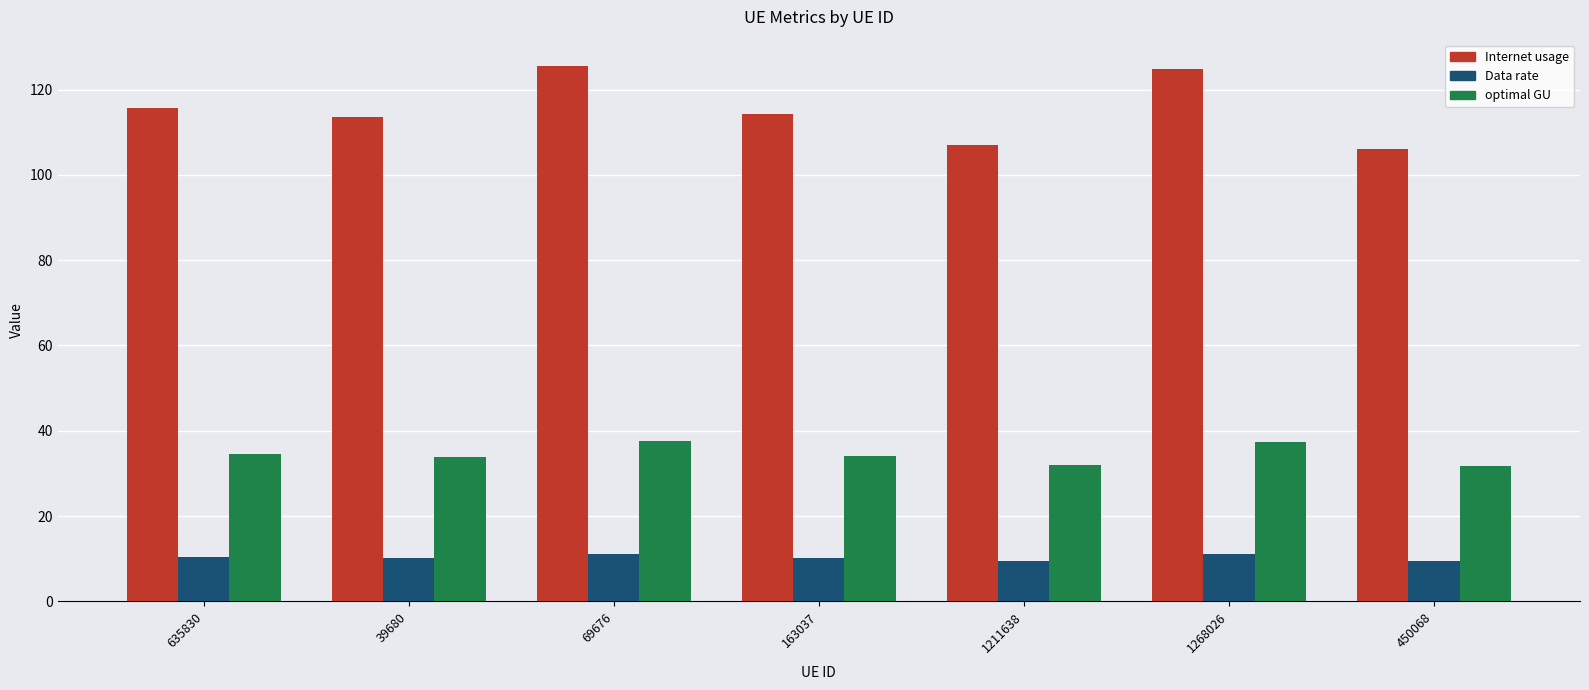

Which series has the largest range (max minus min)?

Internet usage